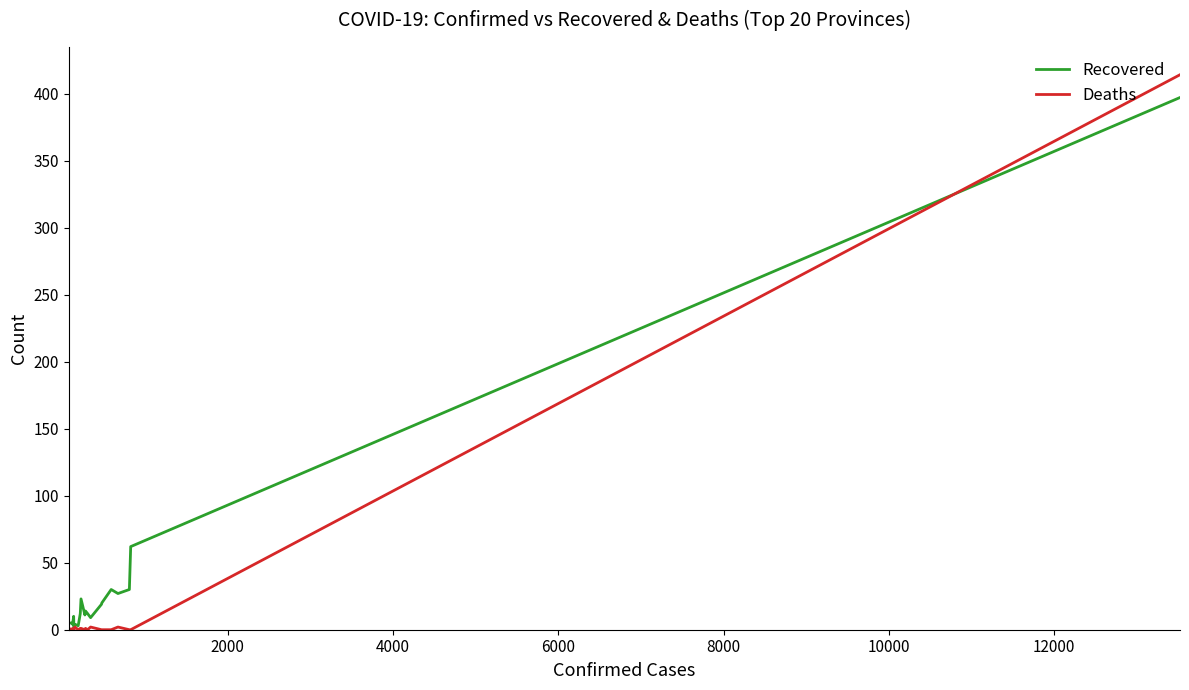

How many interior local peaks does the Deaths series have?

5